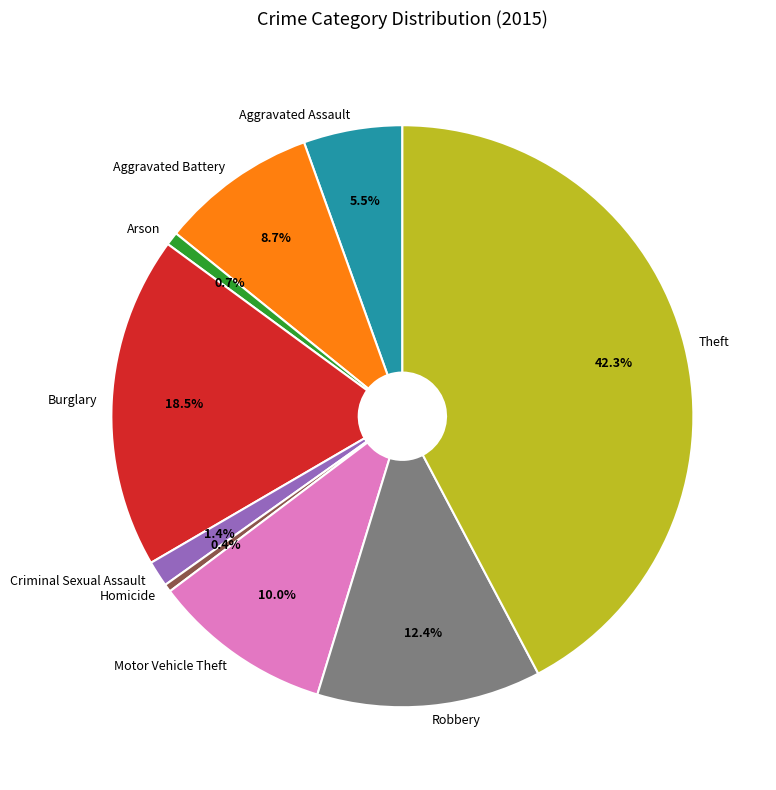

Is Homicide the majority of the pie?

No